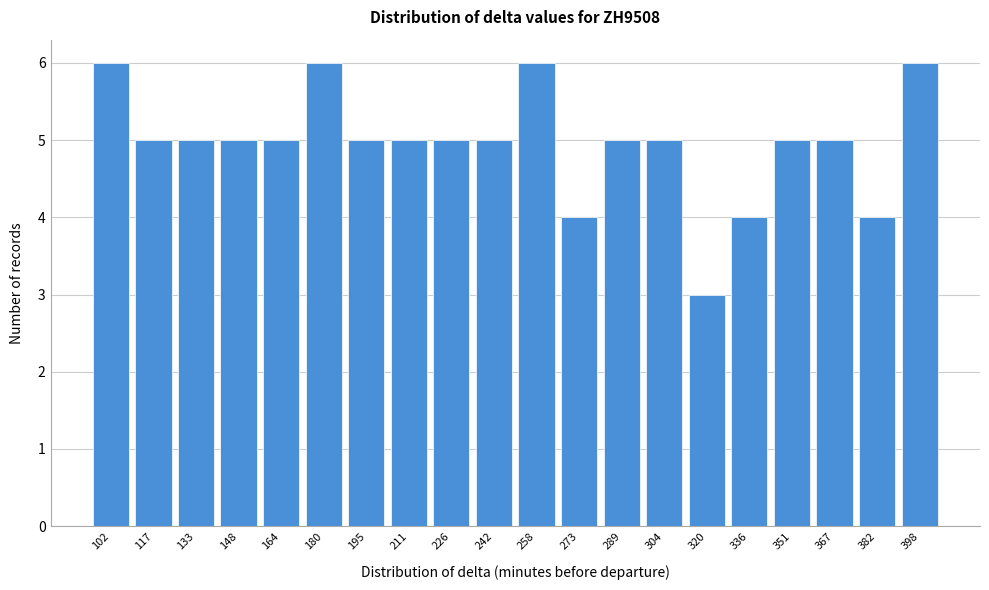

Reading right to left, list all the values displayed in this chart.

398=6	382=4	367=5	351=5	336=4	320=3	304=5	289=5	273=4	258=6	242=5	226=5	211=5	195=5	180=6	164=5	148=5	133=5	117=5	102=6